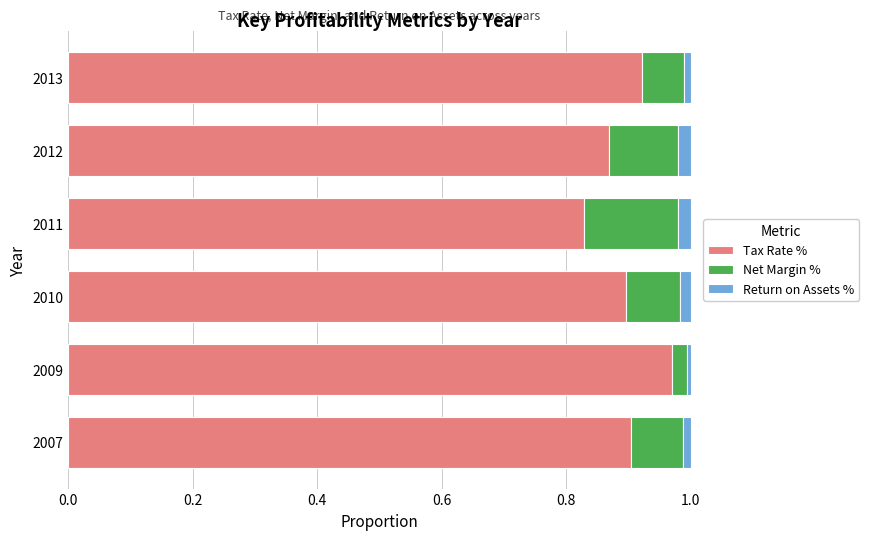

How many Tax Rate % values are between 0 and 1?

6